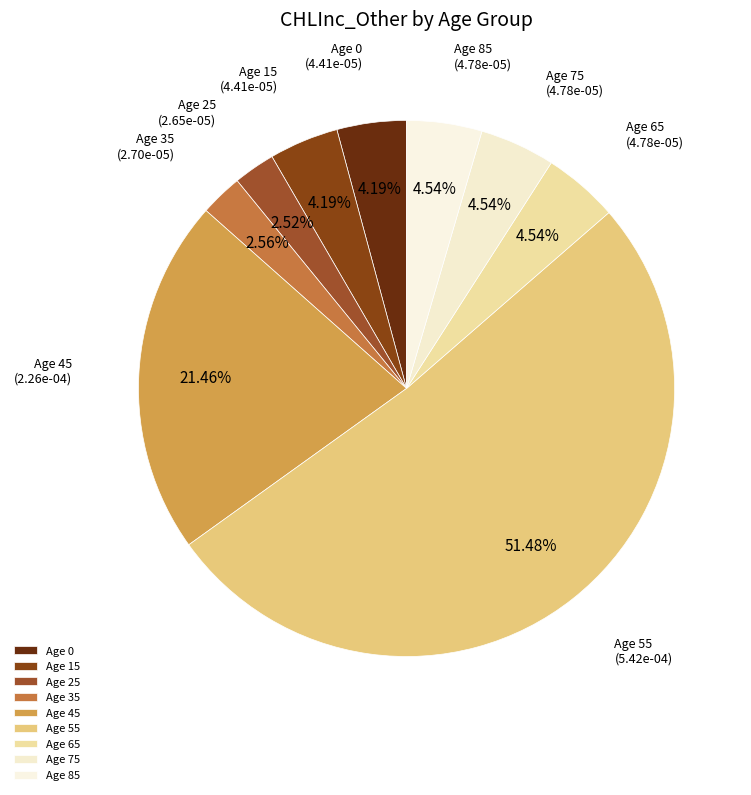

Between Age 45 and Age 55, which is larger?

Age 55